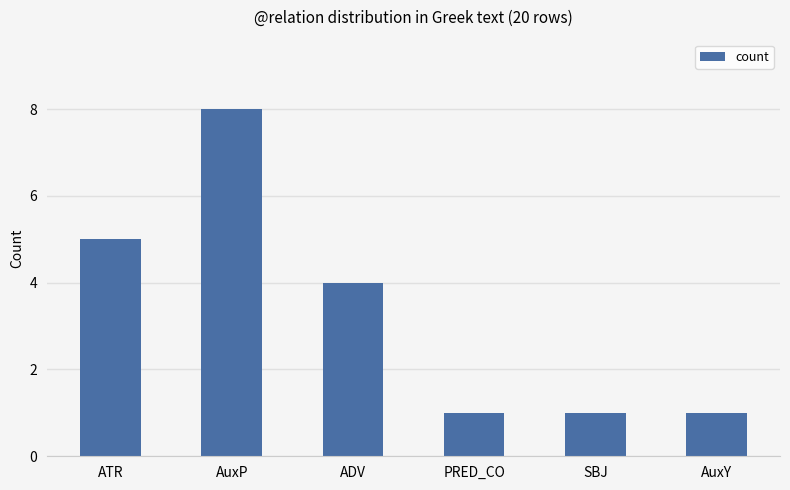

Where does the data first go above 4?

ATR